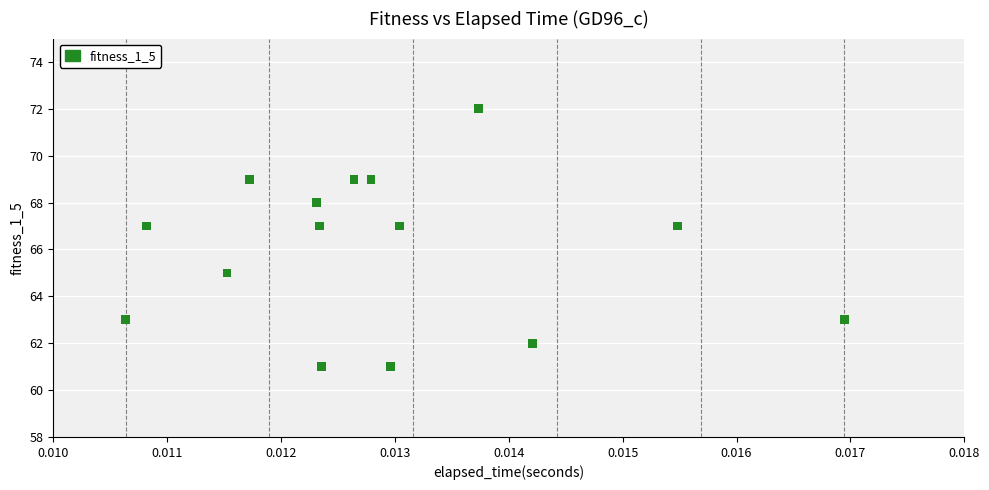

What is the range of Y values (max minus min)?

11